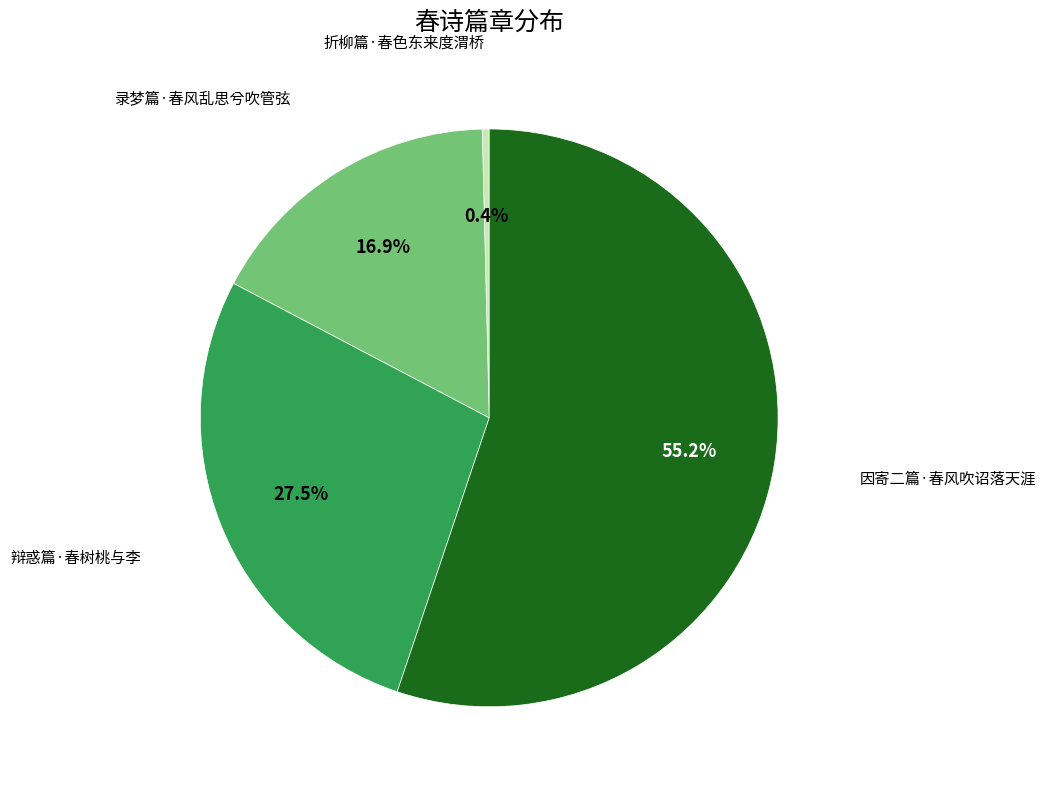

Is there a majority slice in this chart?

Yes